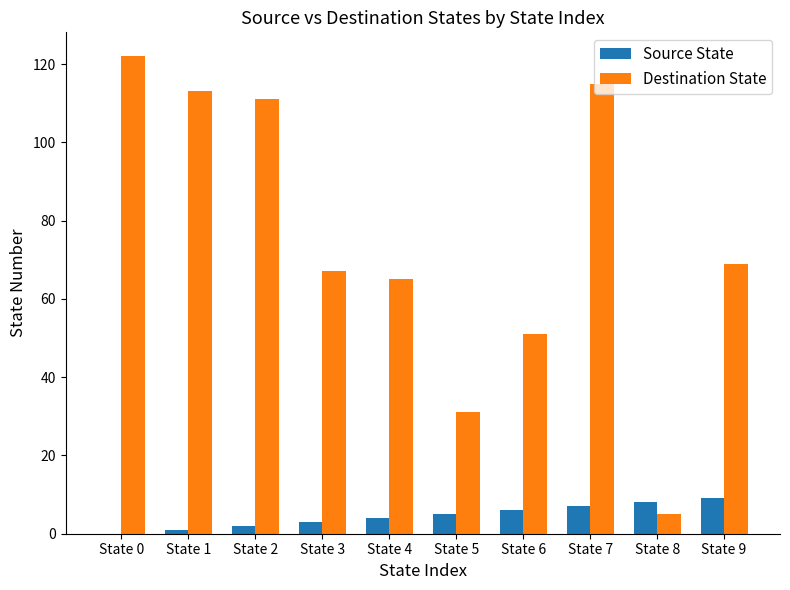

What is the spread (max minus min) of values at State 1?

112